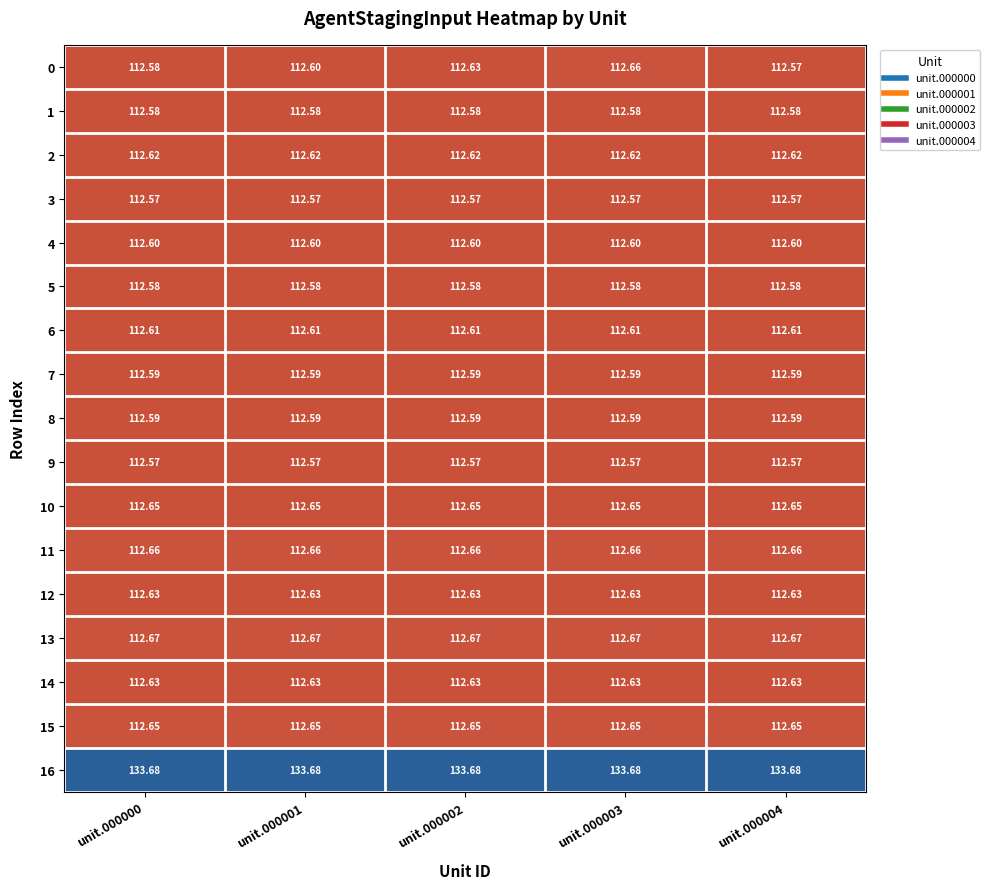

Is the value of 0 at unit.000001 greater than the value of 13 at unit.000002?

No